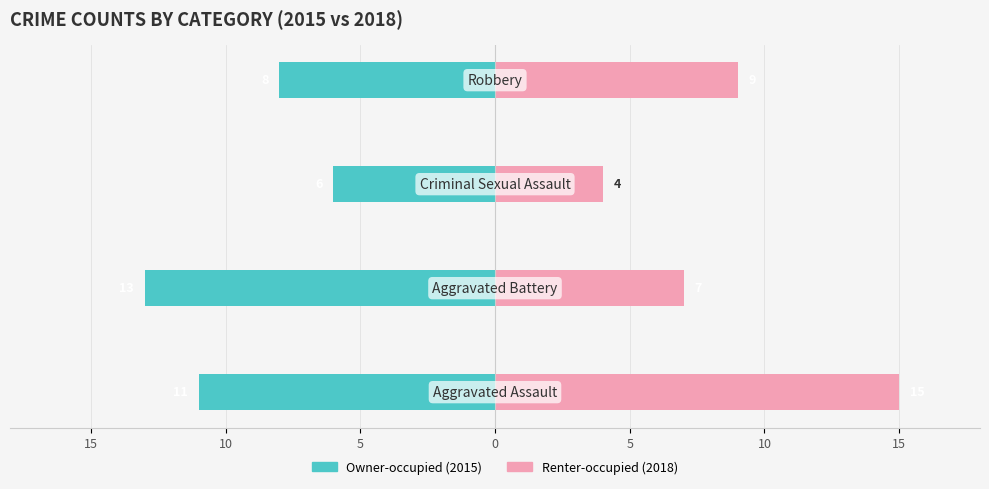

Reading left to right, what are all the values shown in this chart?

Owner-occupied: -11	-13	-6	-8
Renter-occupied: 15	7	4	9